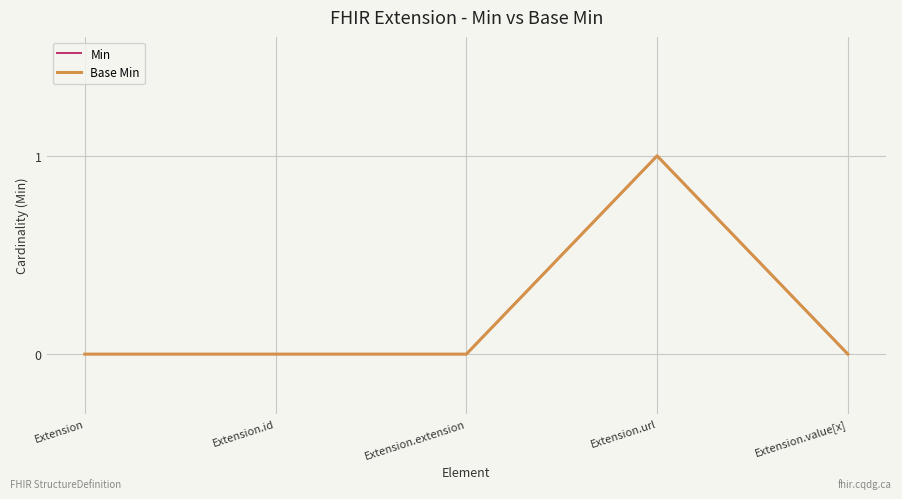

Is this an area chart (filled region under the line)?

No